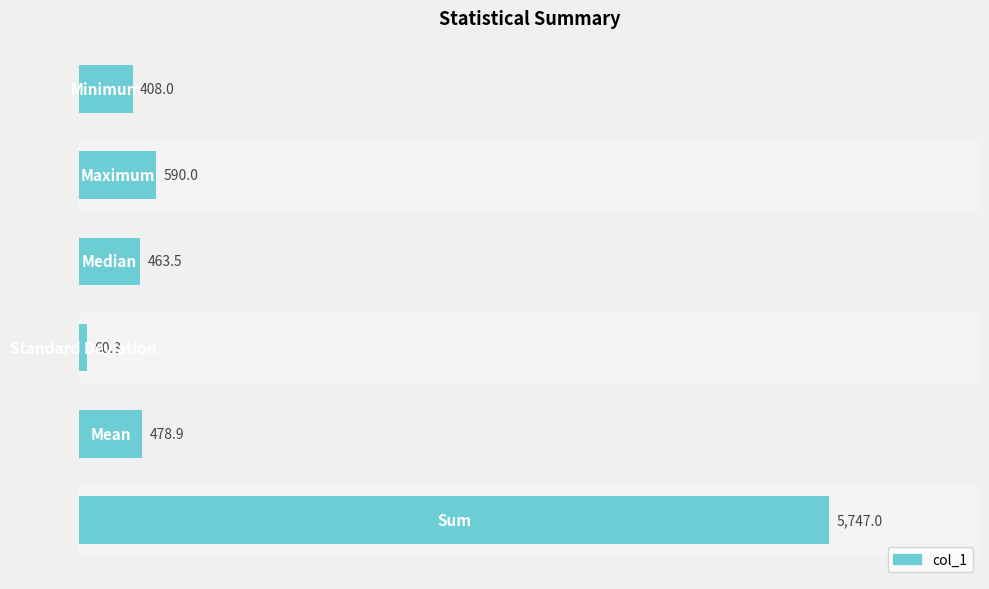

What is the average value?

1291.3